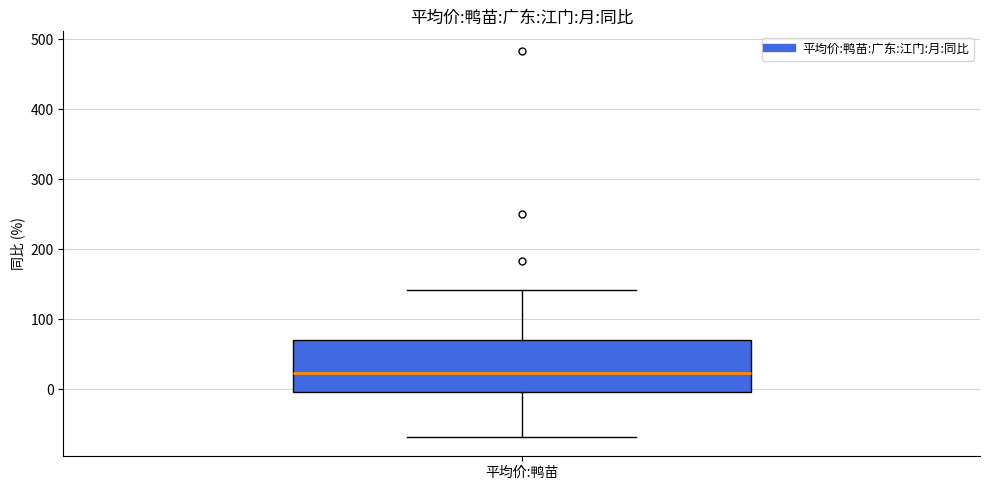

Read this box plot against the y-axis: the position of the median line, the range covered by the box, and the ends of both whiskers. The values are not printed on the chart, so give them approximately, as read against the axis.

median 20, box 0 to 70, whiskers -70 to 140